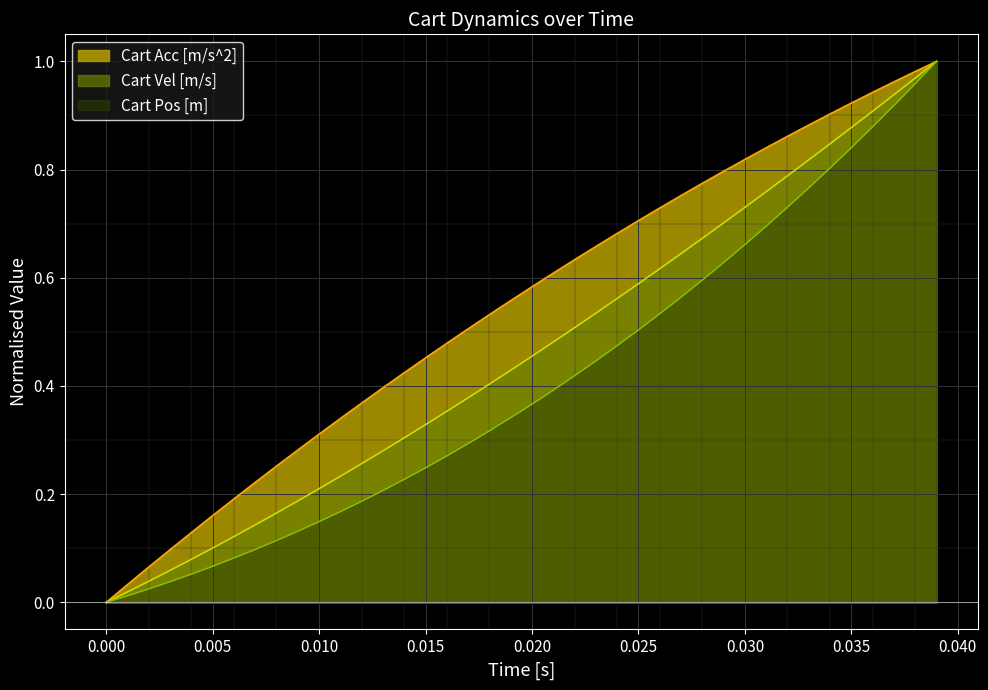

Which series has the largest total across all categories?

Cart Acc [m/s^2]